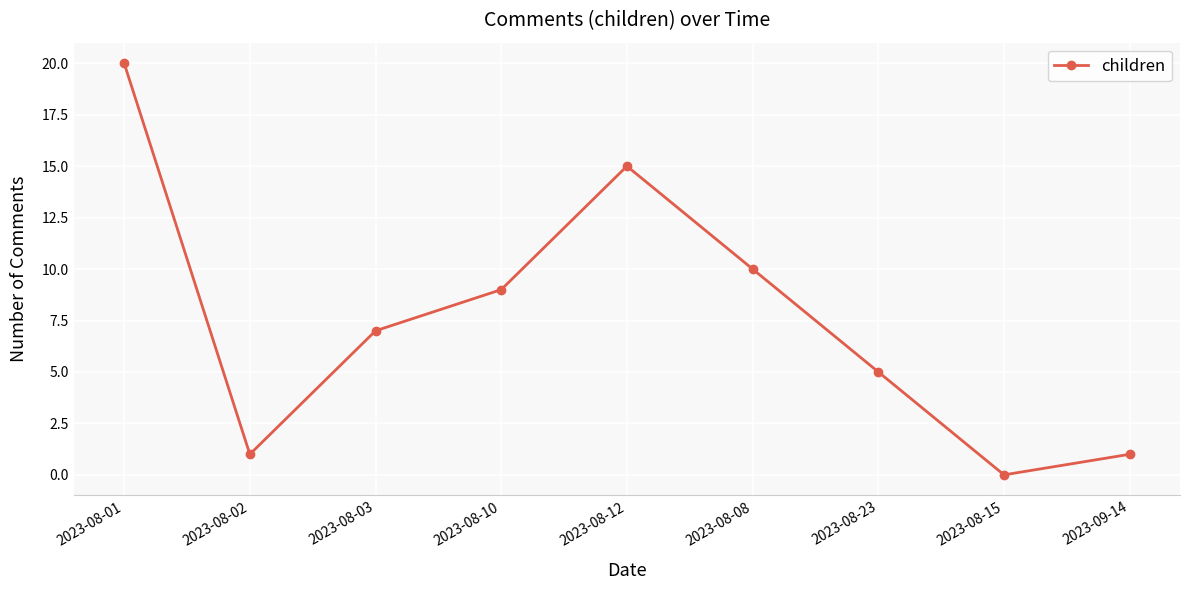

What is the label of the 3rd point from the right?

2023-08-23